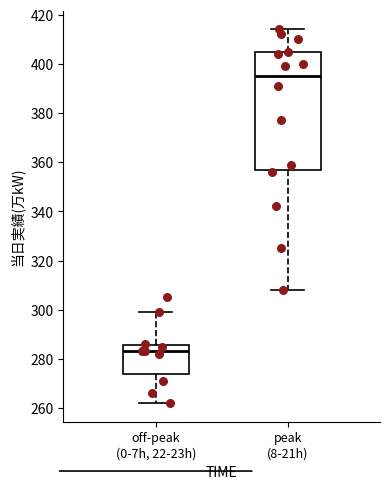

Where does the lower whisker of the box for off-peak (0-7h, 22-23h) end on the y-axis? The values are not printed on the chart, so give them approximately, as read against the axis.

262